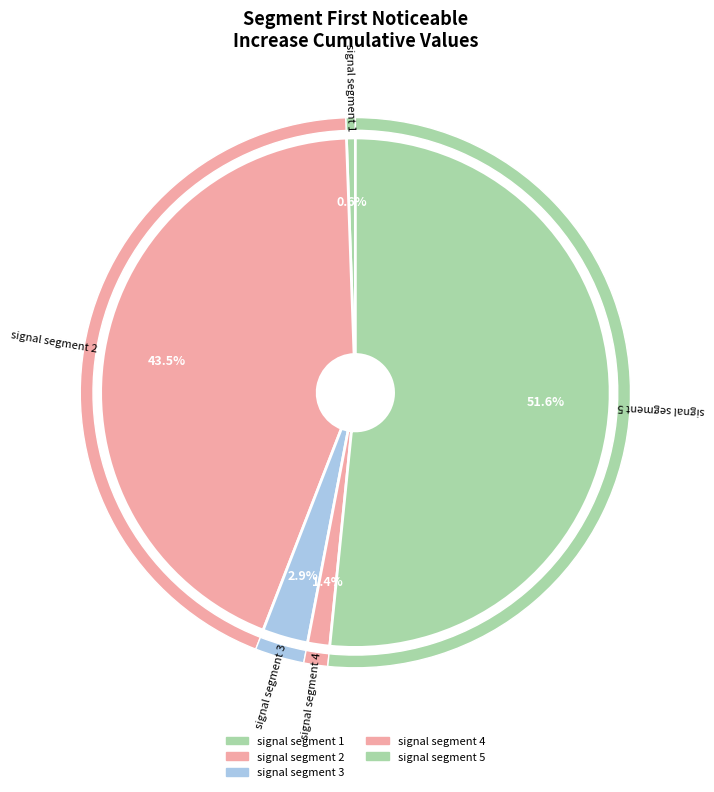

Does signal segment 5 account for over 50% of the chart?

Yes